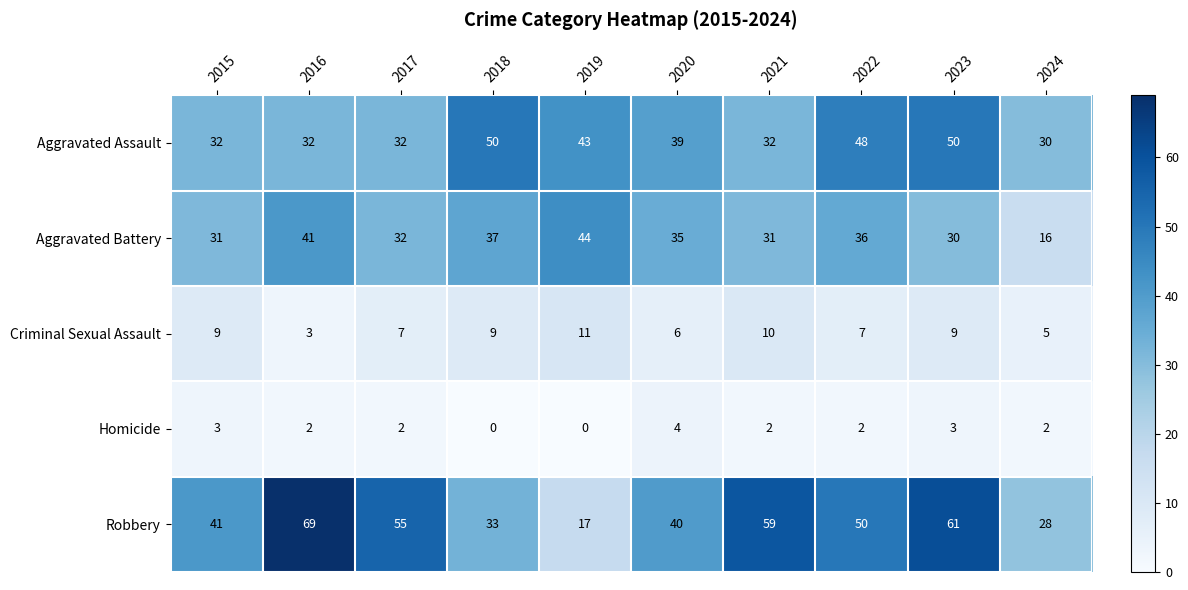

The value of Criminal Sexual Assault at 2016 is 3. True or false?

True